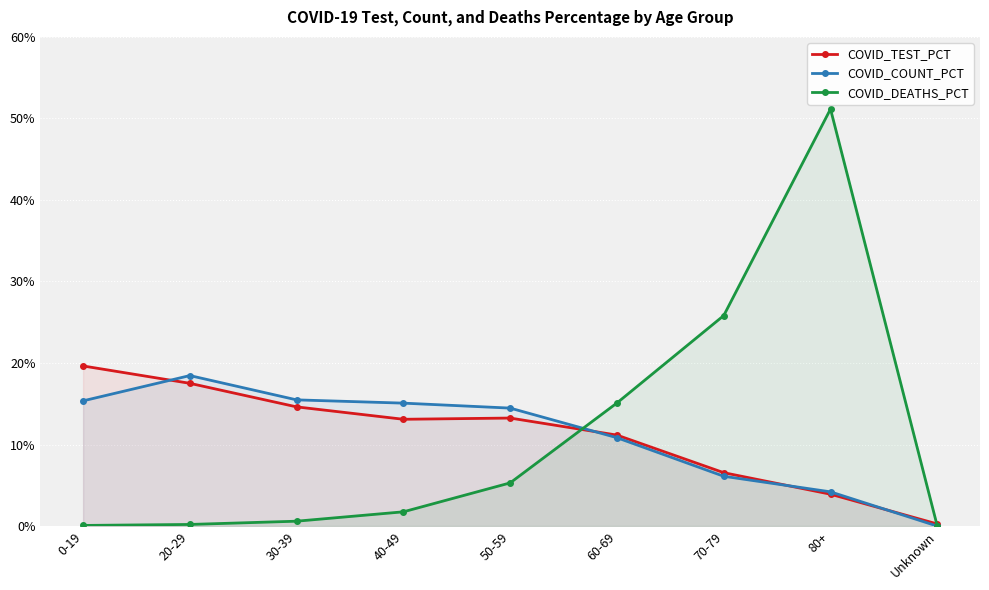

How many data points in COVID_TEST_PCT are less than 13?

4